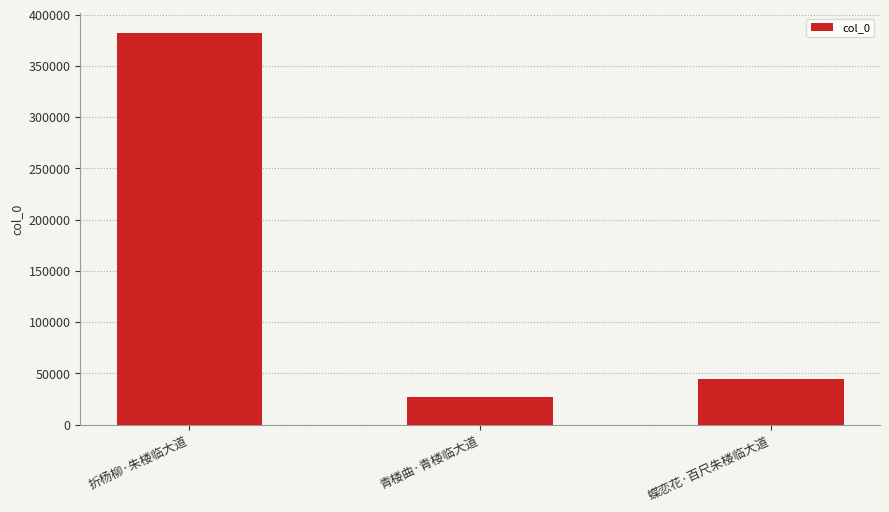

What is the greatest value displayed?

382574